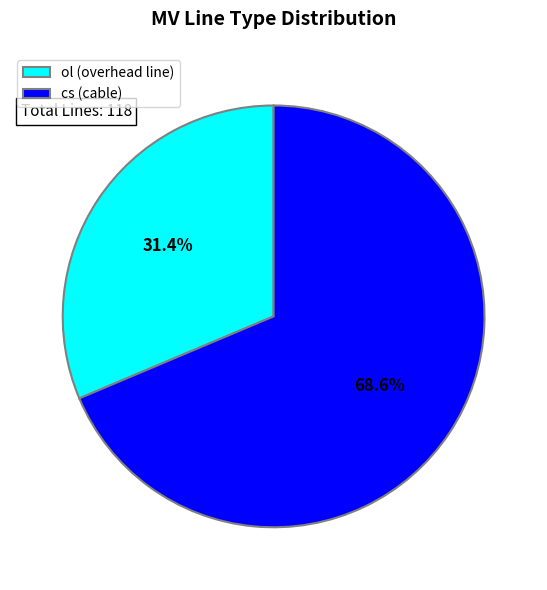

Rank the categories by value from lowest to highest.

ol, cs